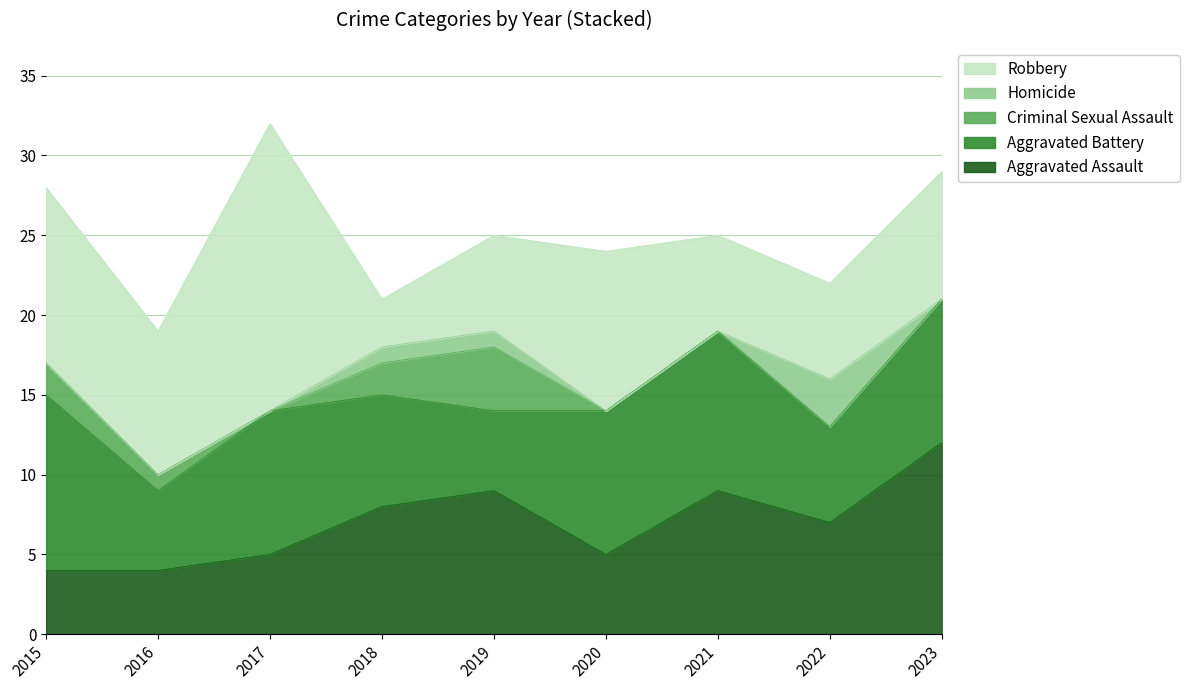

True or false: Aggravated Assault has more than 2 interior local peaks.

False